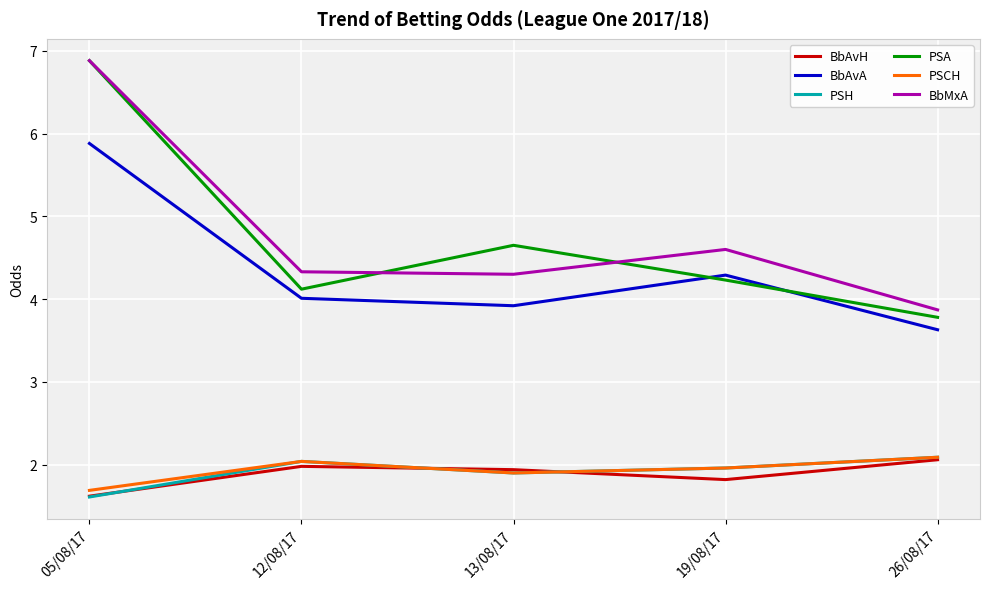

At which label is BbAvA closest to 4?

12/08/17